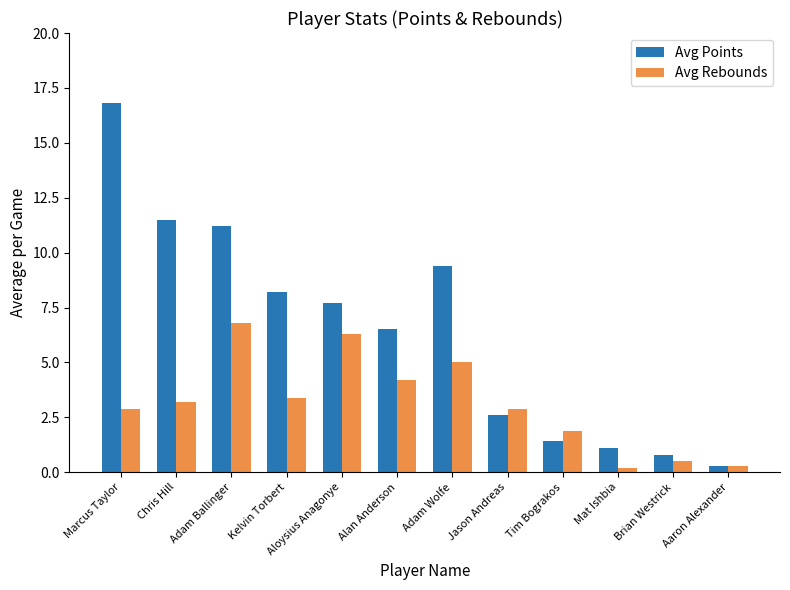

The Avg Points series shows 8.2 at Kelvin Torbert. True or false?

True